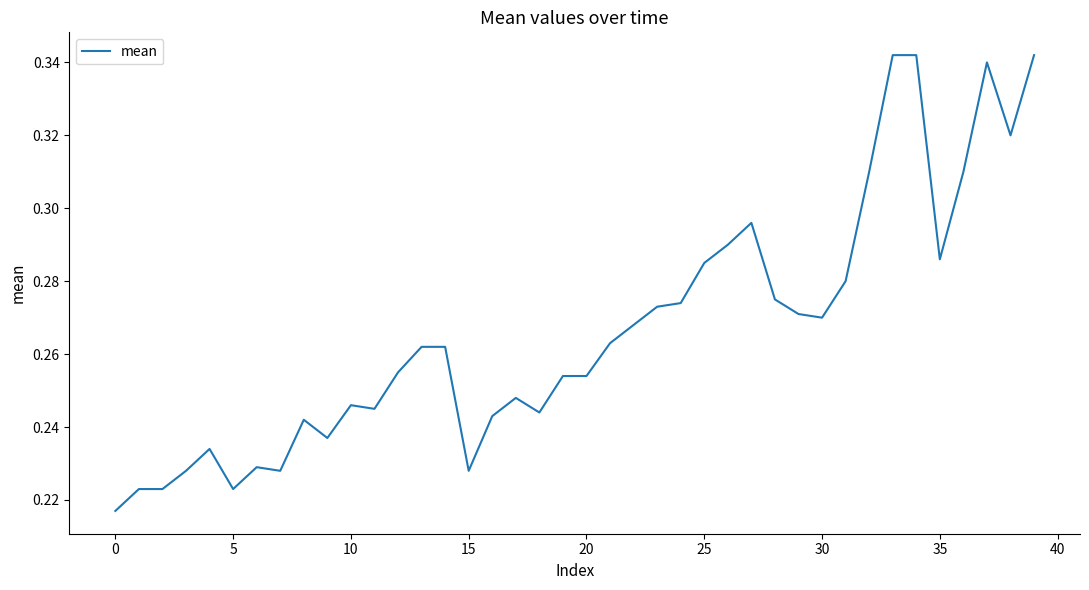

What is the difference between the maximum and second lowest values?

0.1